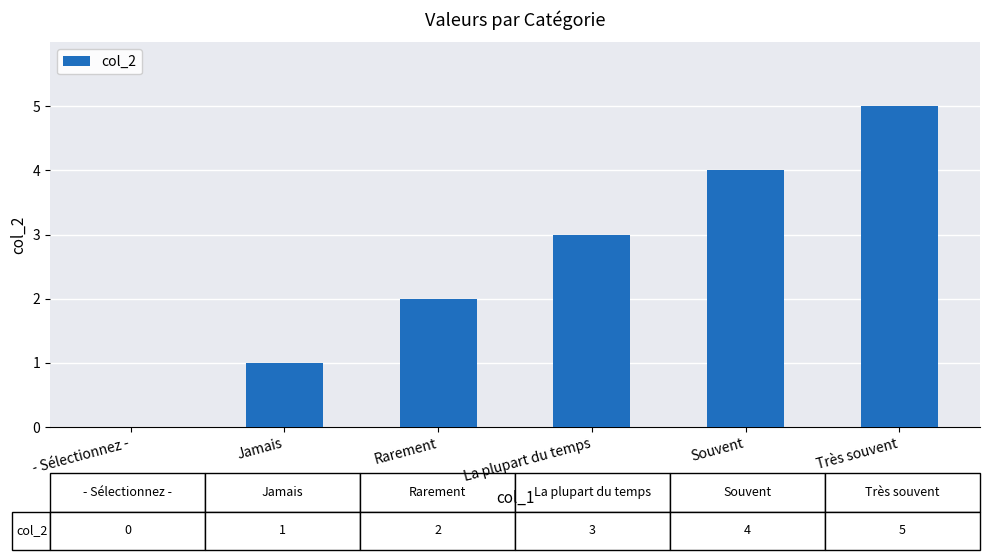

What is the approximate value at La plupart du temps?

3